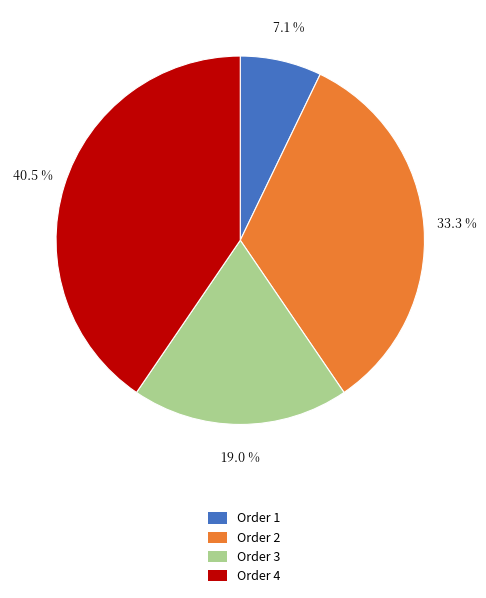

Which category has the biggest portion of the pie?

Order 4